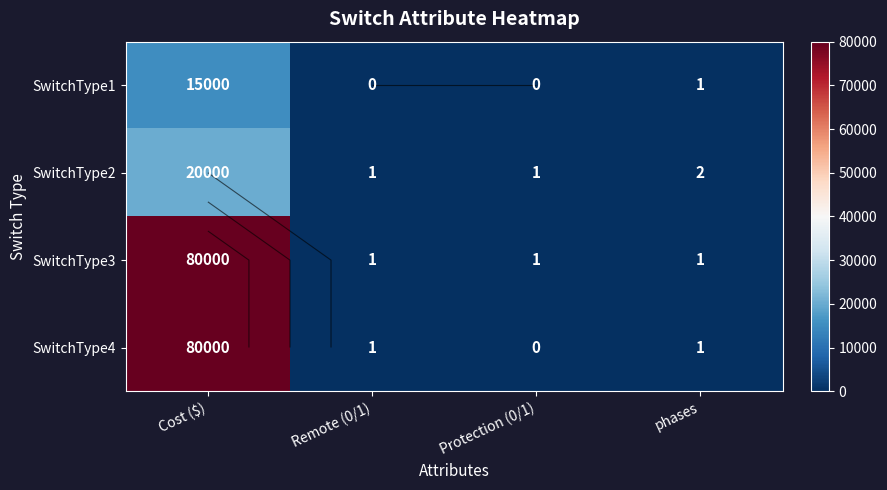

How many SwitchType3 values are between 1 and 80000?

4